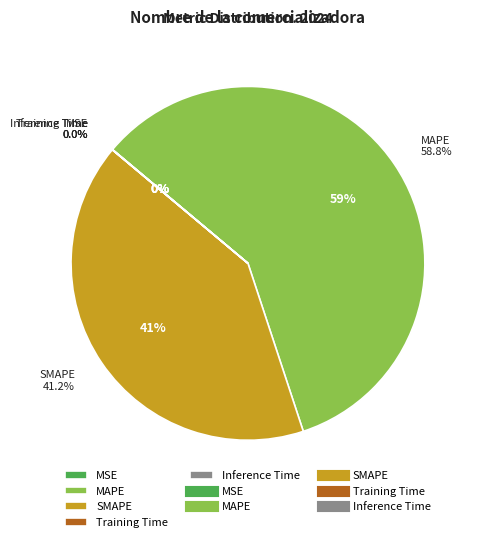

Is there a majority slice in this chart?

Yes